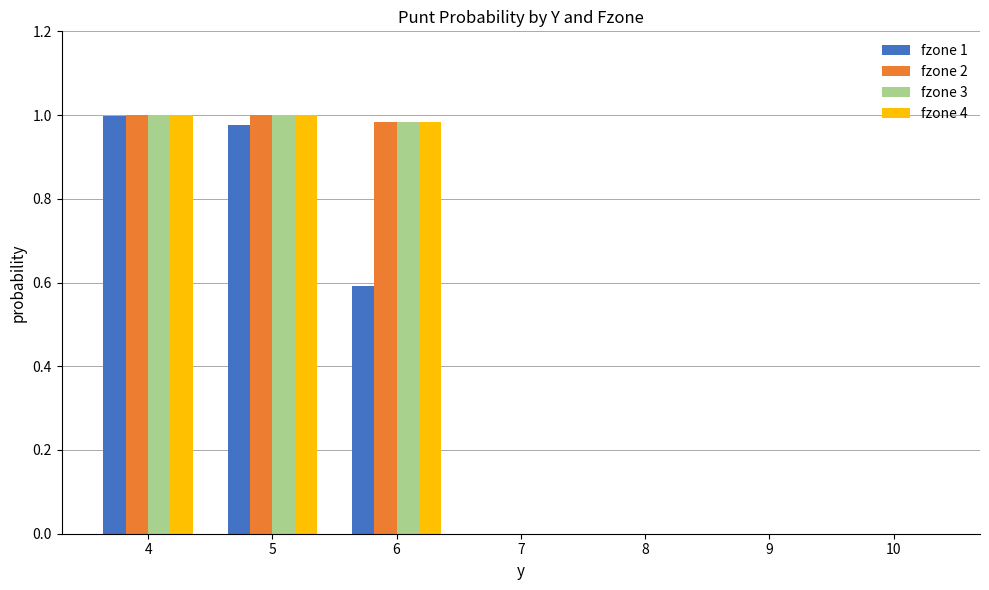

True or false: fzone 3 has a value of 1.0 at 4.

True